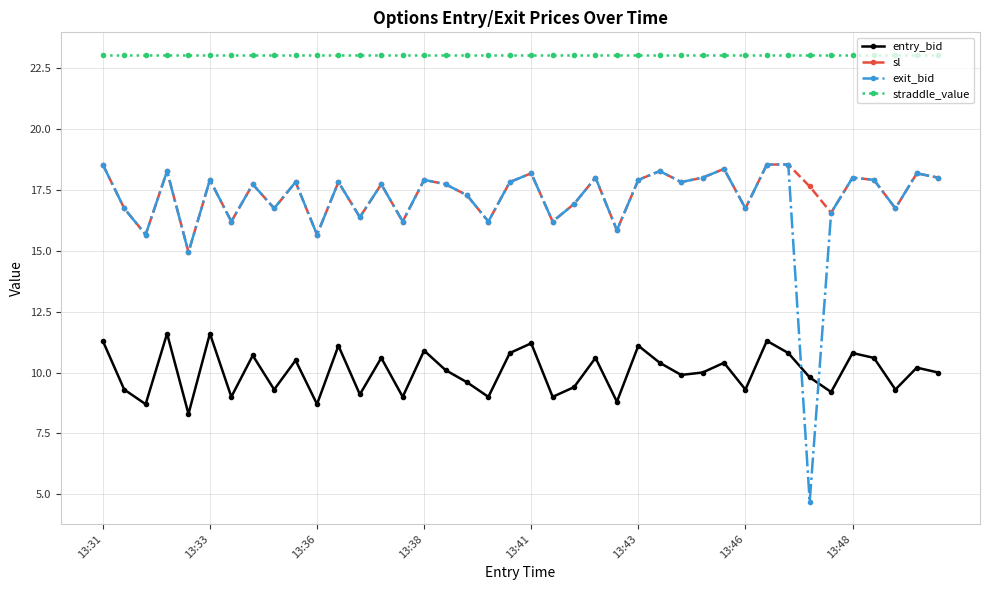

How many lines are shown in the chart?

4